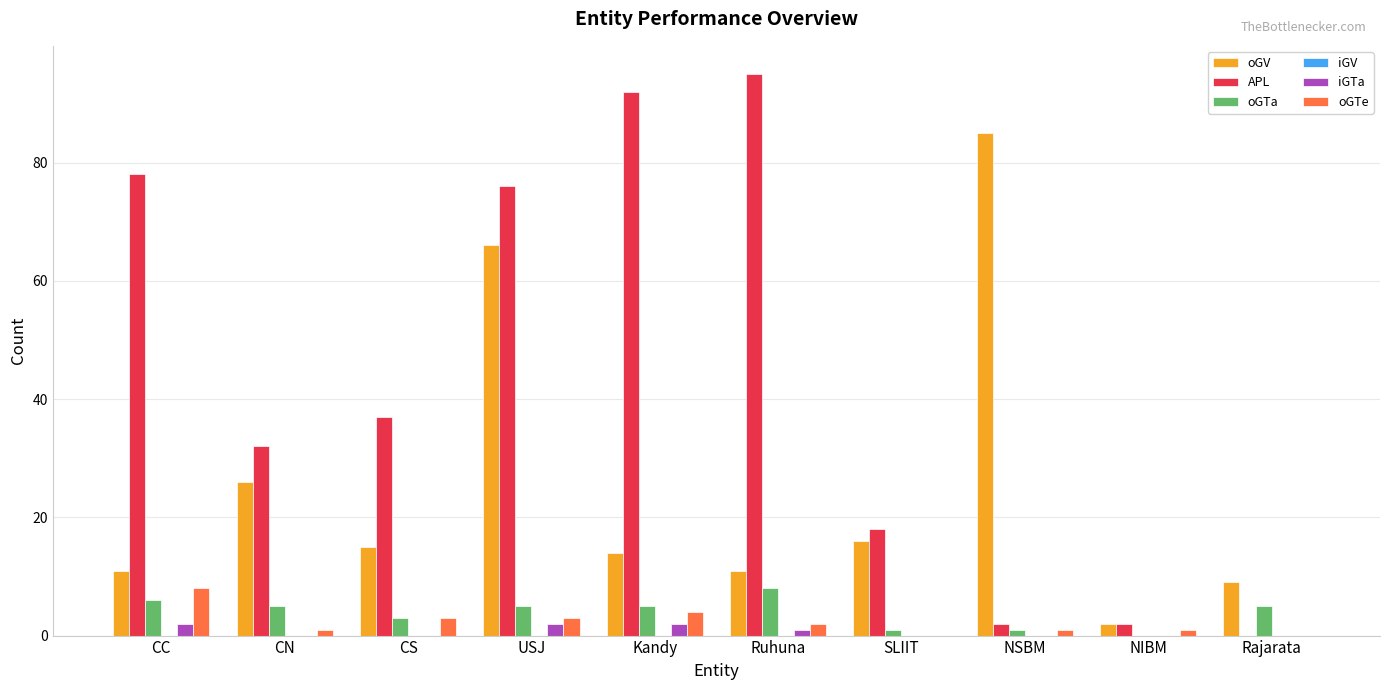

True or false: oGV has a value of 5 at SLIIT.

False